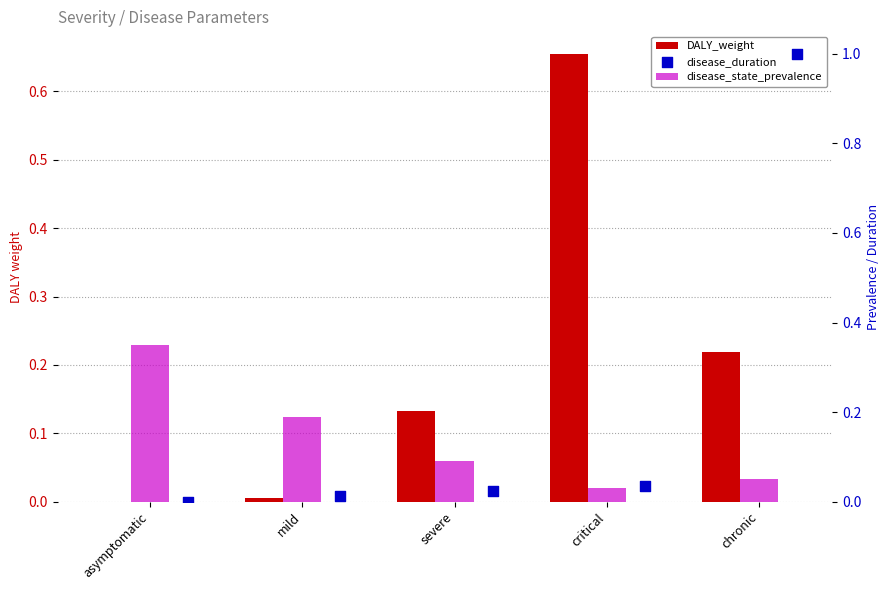

What are all the series names shown in the legend?

DALY_weight, disease_state_prevalence, disease_duration